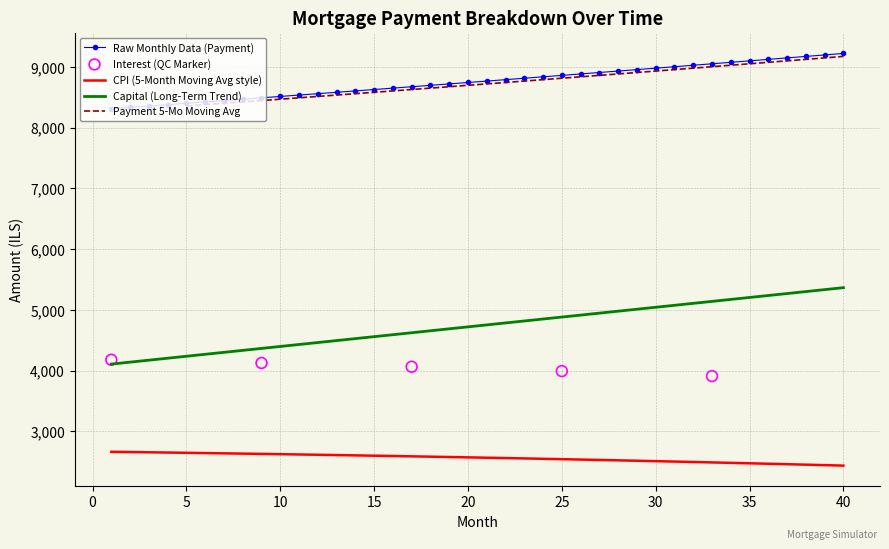

True or false: CPI (5-Month Moving Avg style) and Capital (Long-Term Trend) intersect in this chart.

False